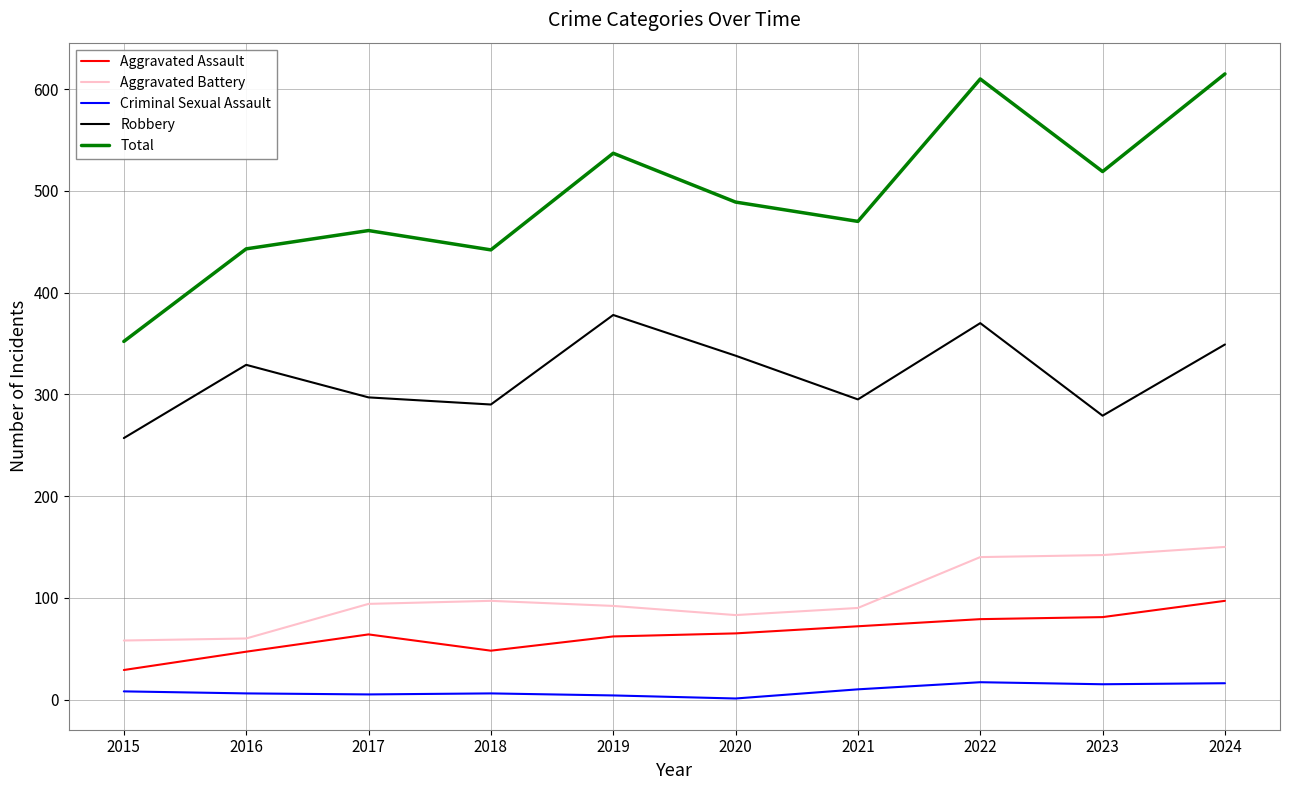

List the series in order of their peak value, lowest first.

Criminal Sexual Assault, Aggravated Assault, Aggravated Battery, Robbery, Total